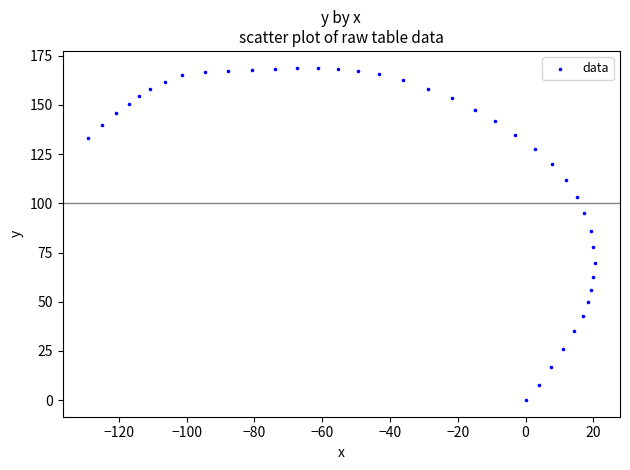

What Y value in the scatter plot is closest to 84?

86.0